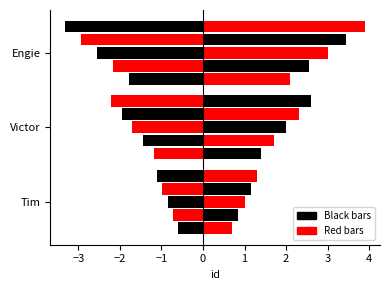

Where does the data first go above 2?

Engie